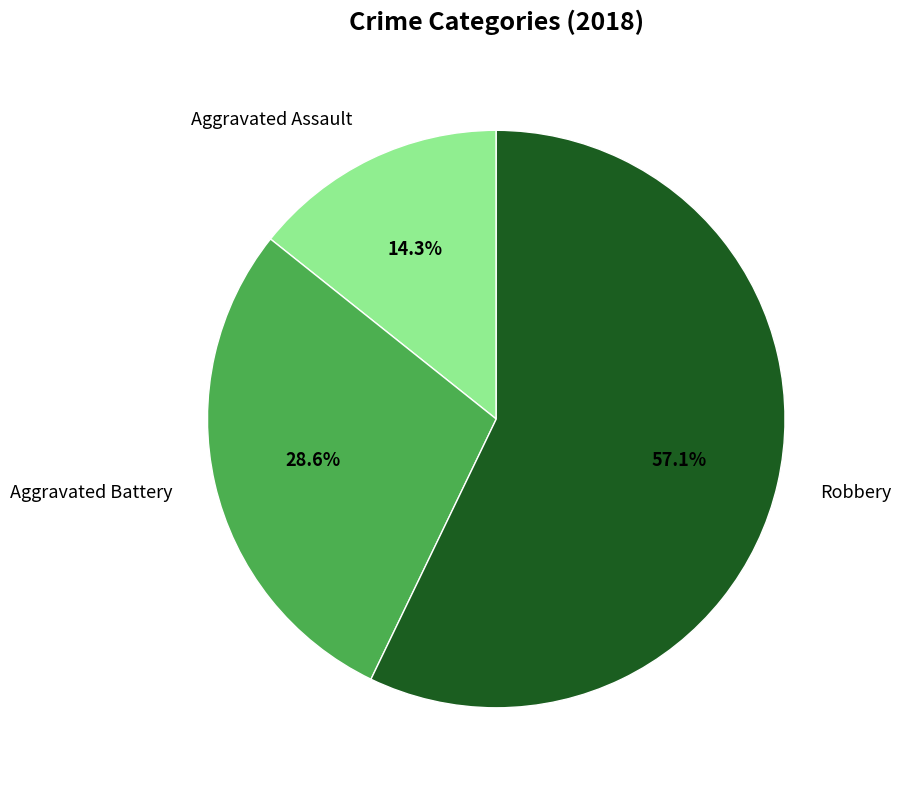

To the nearest percent, what is the difference between the largest and smallest slice percentages?

43%